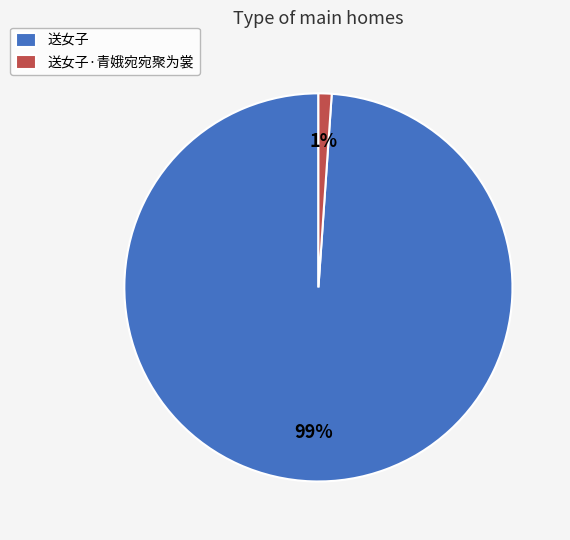

Combined, do 送女子 and 送女子·青娥宛宛聚为裳 account for over 50%?

Yes